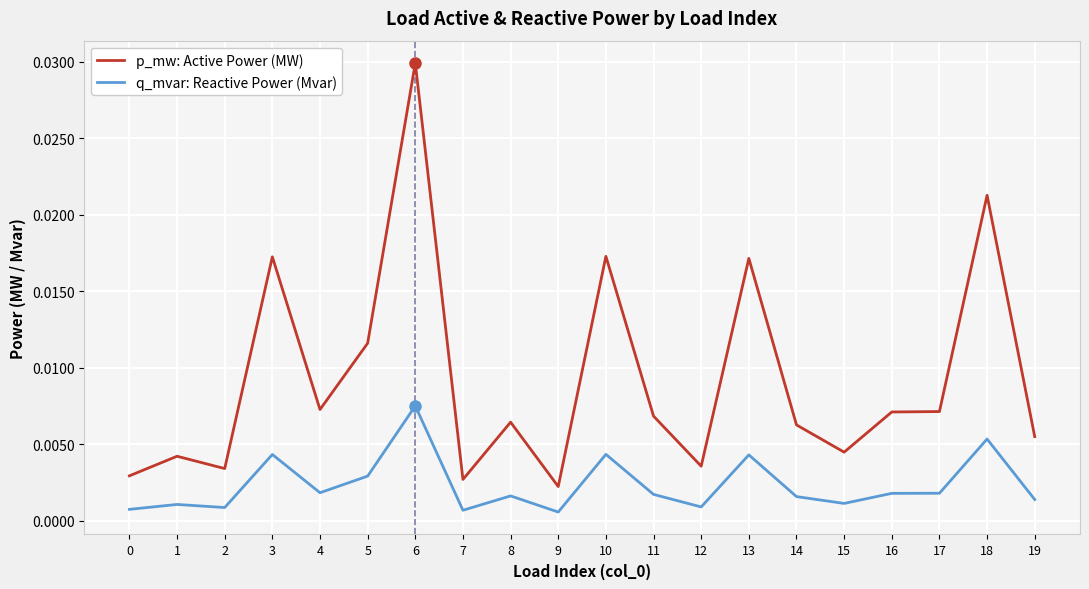

Where is p_mw: Active Power (MW) nearest to the value 0?

9